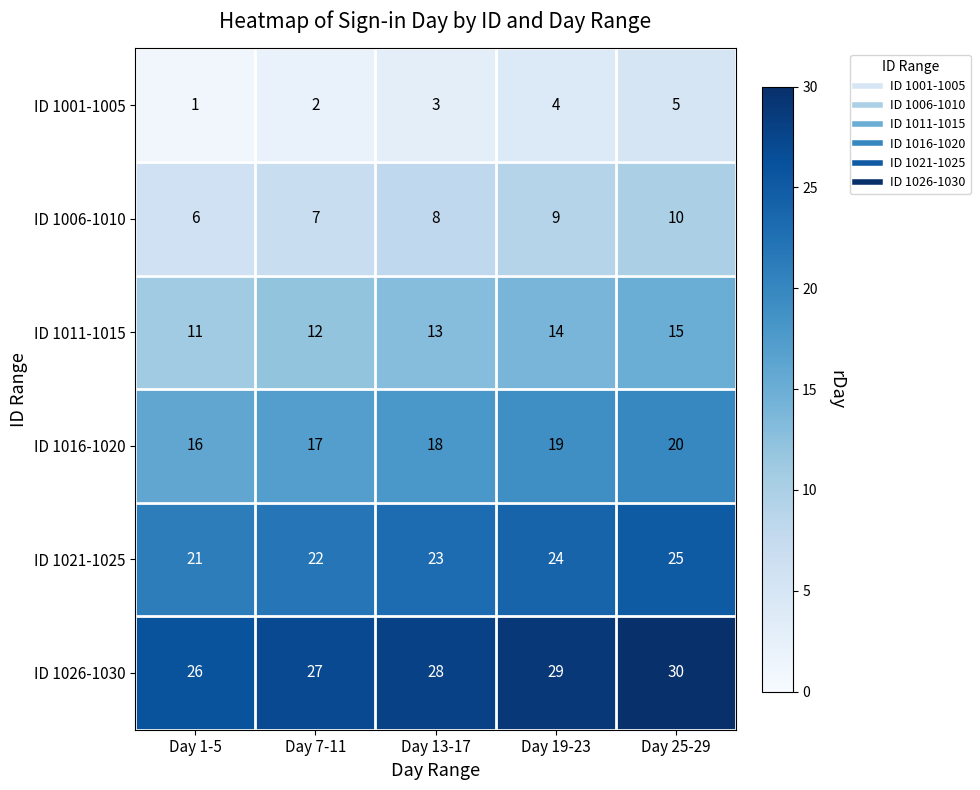

What is the difference between the highest and lowest values at Day 7-11?

25